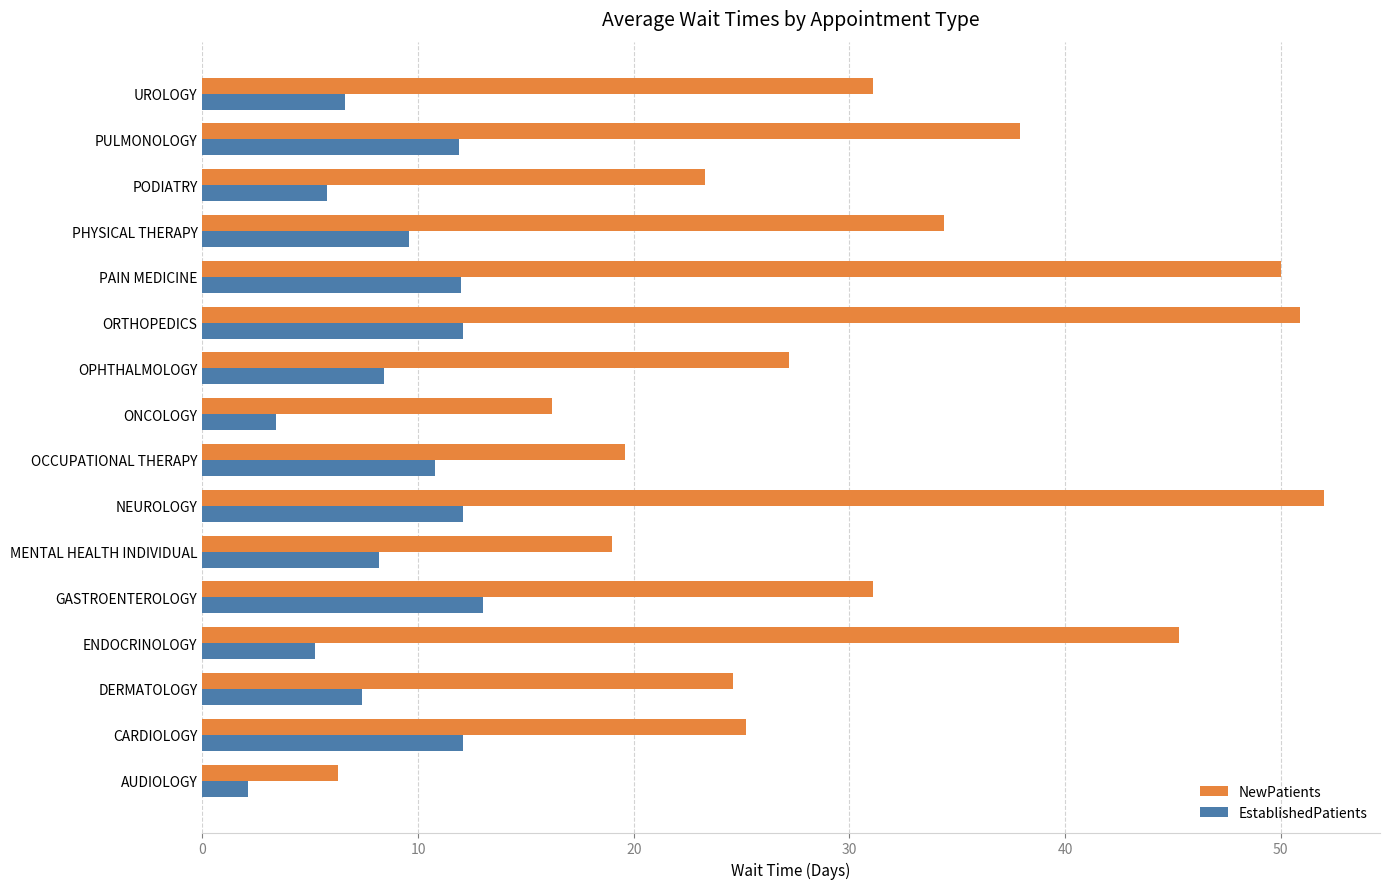

Rank the series by their maximum value, from highest to lowest.

NewPatients, EstablishedPatients